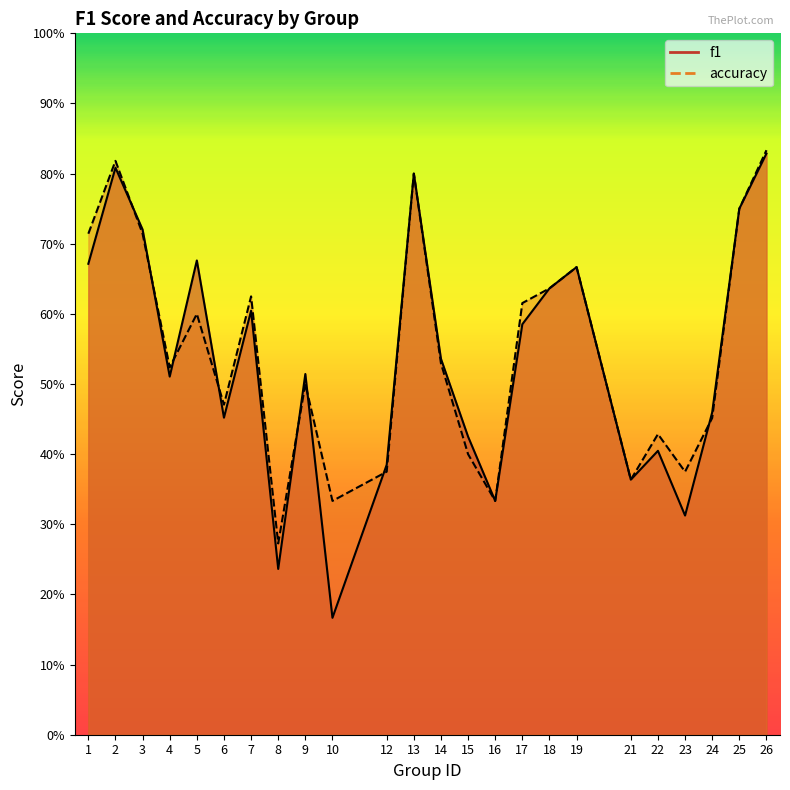

Count the number of categories in the chart.

24